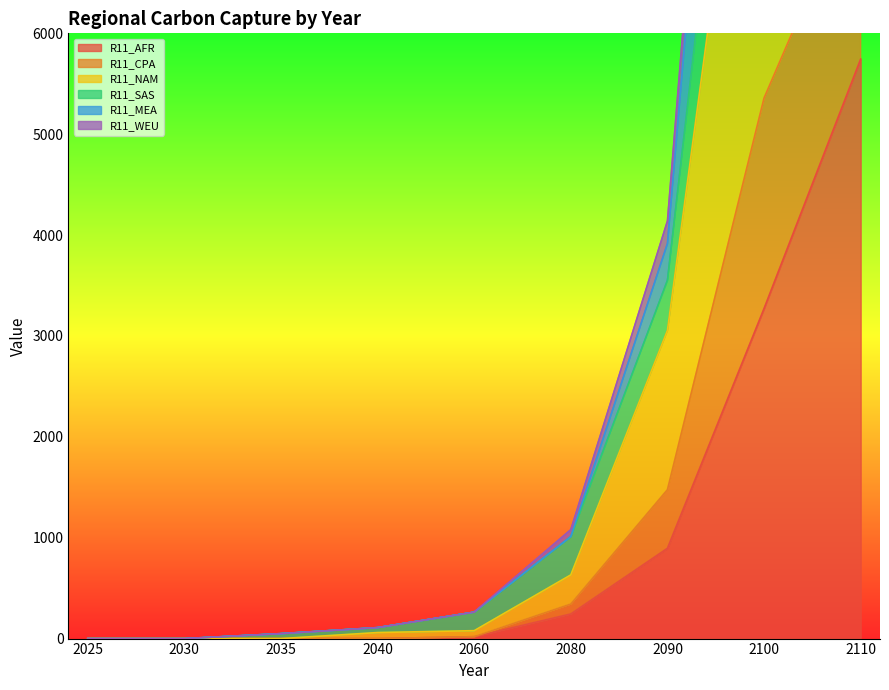

At which category is the sum across all series the highest?

2110